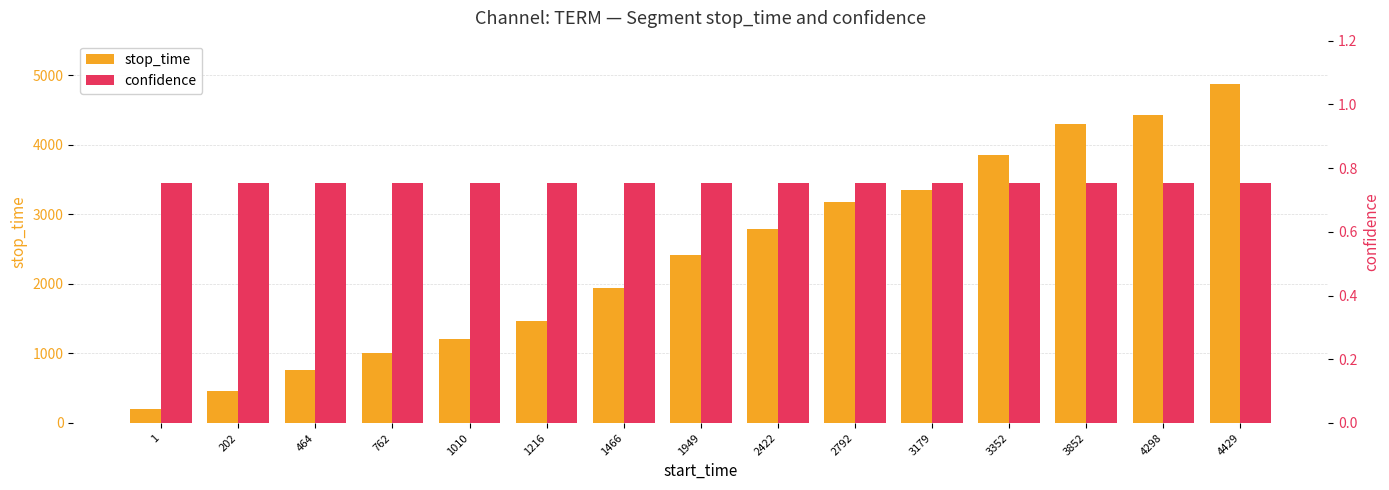

Reading left to right, list all the values displayed in this chart.

stop_time: 201.0	463.0	761.0	1009.0	1215.0	1465.0	1948.0	2421.0	2791.0	3178.0	3351.0	3851.0	4297.0	4428.0	4873.0
confidence: 0.8	0.8	0.8	0.8	0.8	0.8	0.8	0.8	0.8	0.8	0.8	0.8	0.8	0.8	0.8